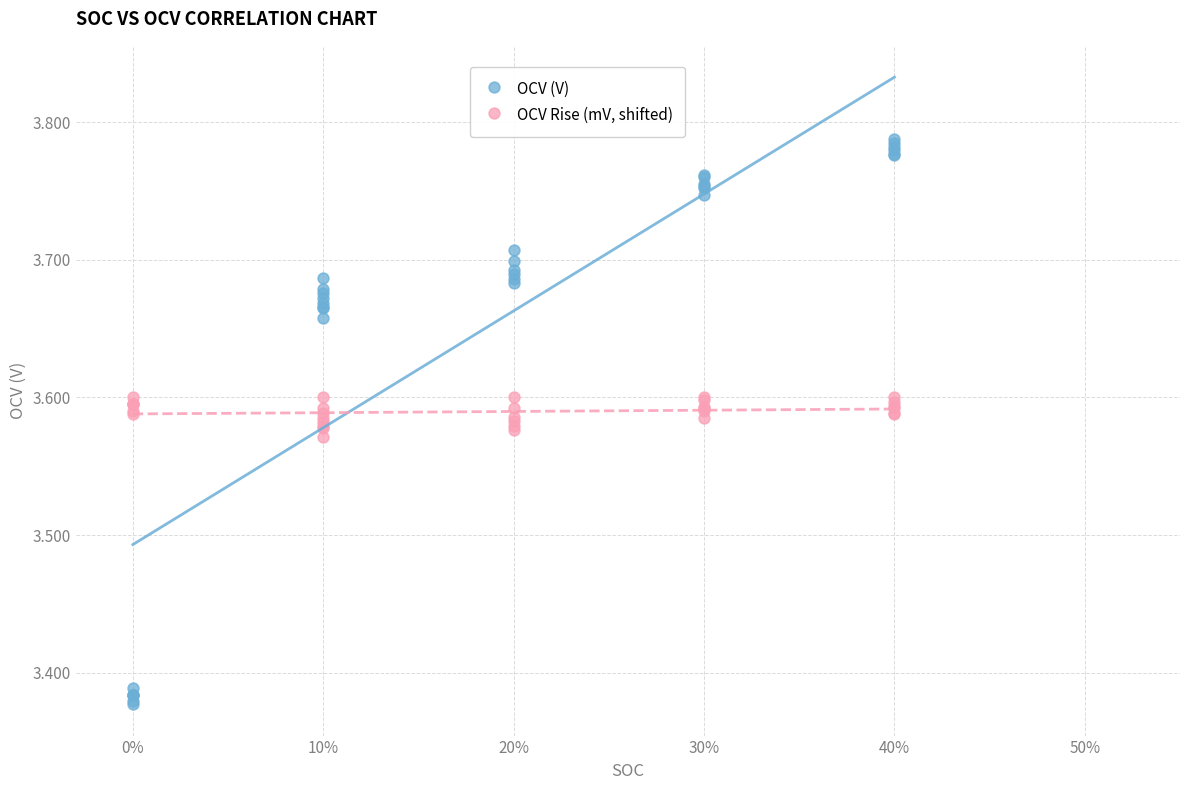

Which series reaches the maximum Y coordinate?

OCV (V)